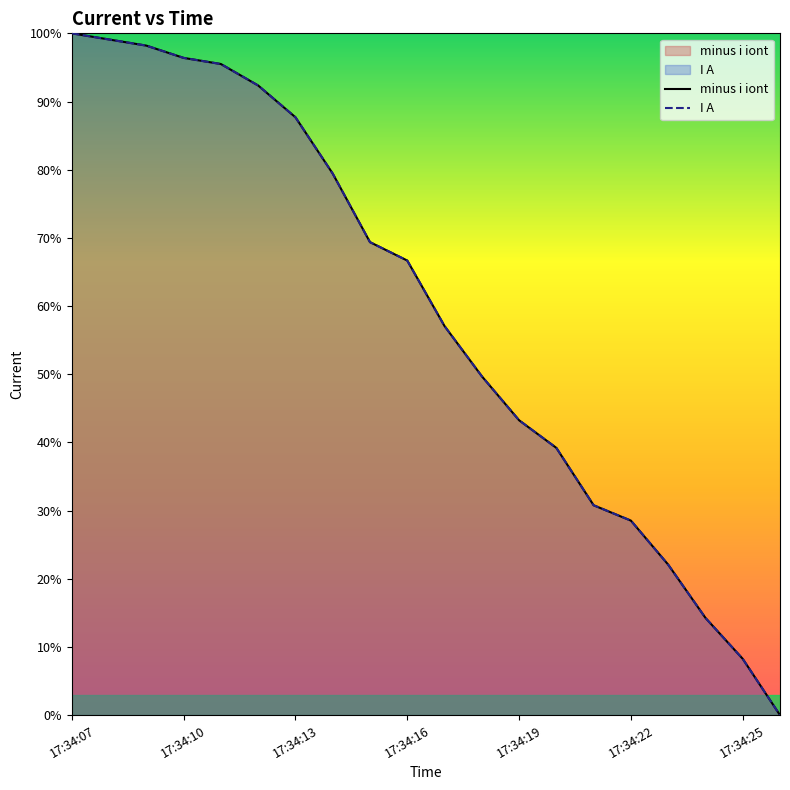

At how many categories does at least one series exceed 0?

19